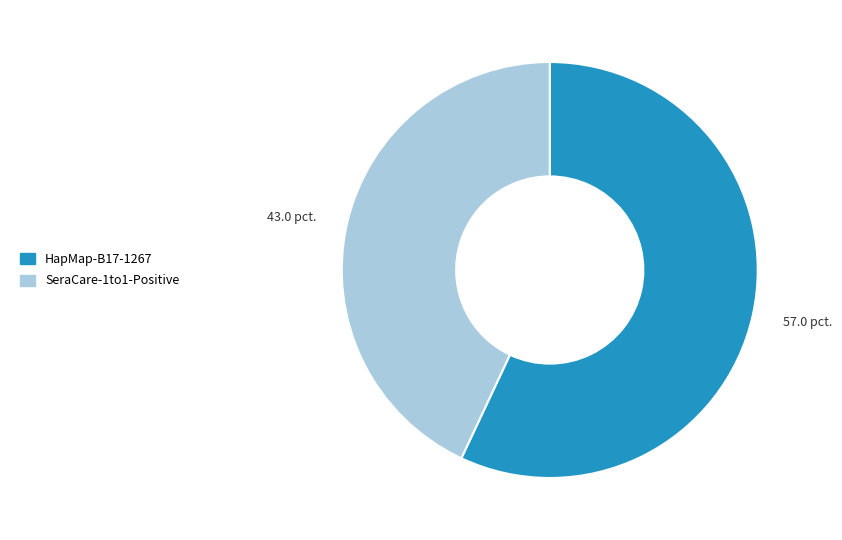

Between HapMap-B17-1267 and SeraCare-1to1-Positive, which is larger?

HapMap-B17-1267